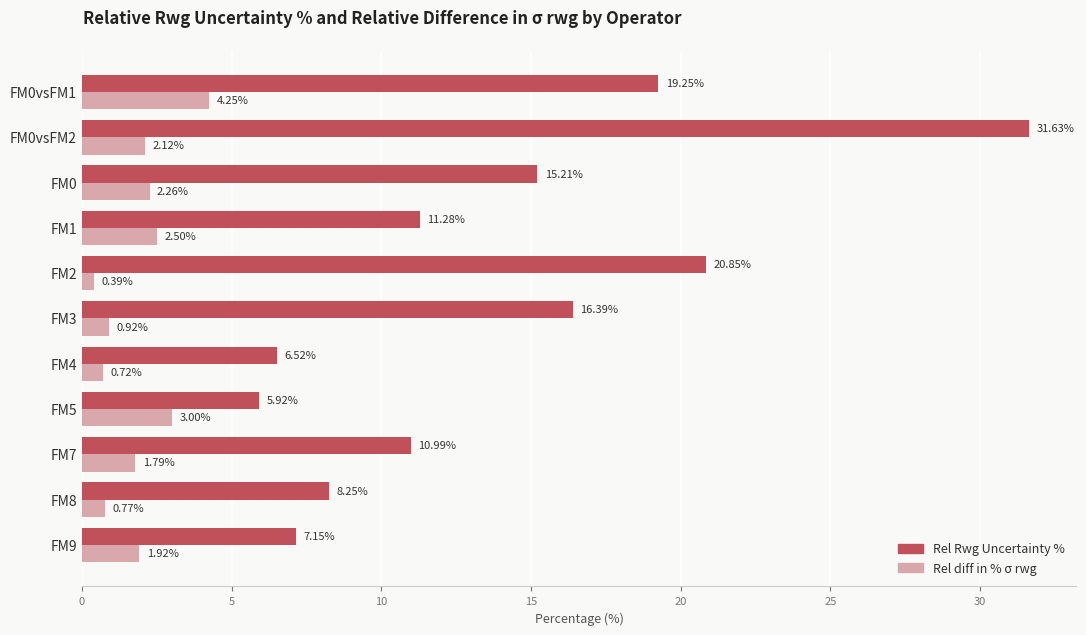

What is the difference between the second highest and second lowest values in the Rel Rwg Uncertainty % series?

14.3